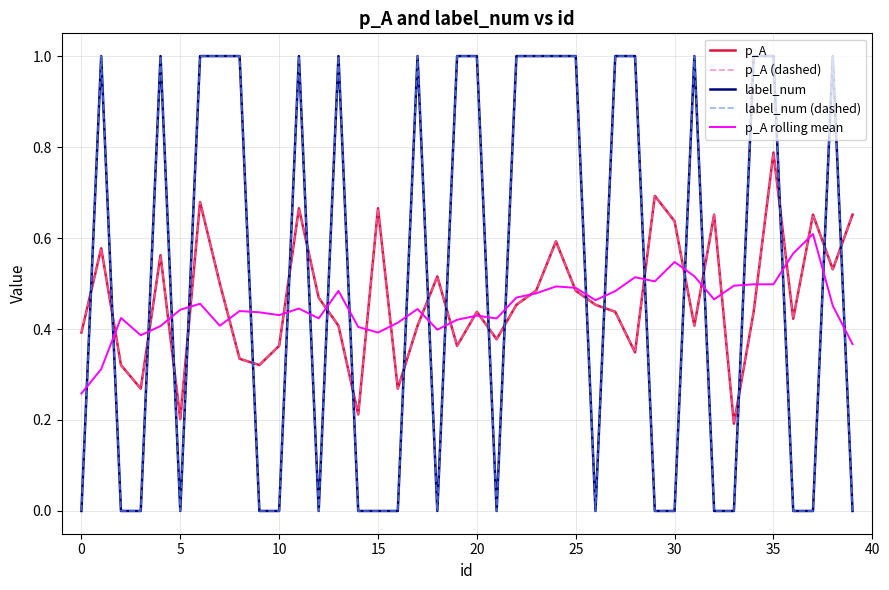

At how many categories does at least one series exceed 0?

40